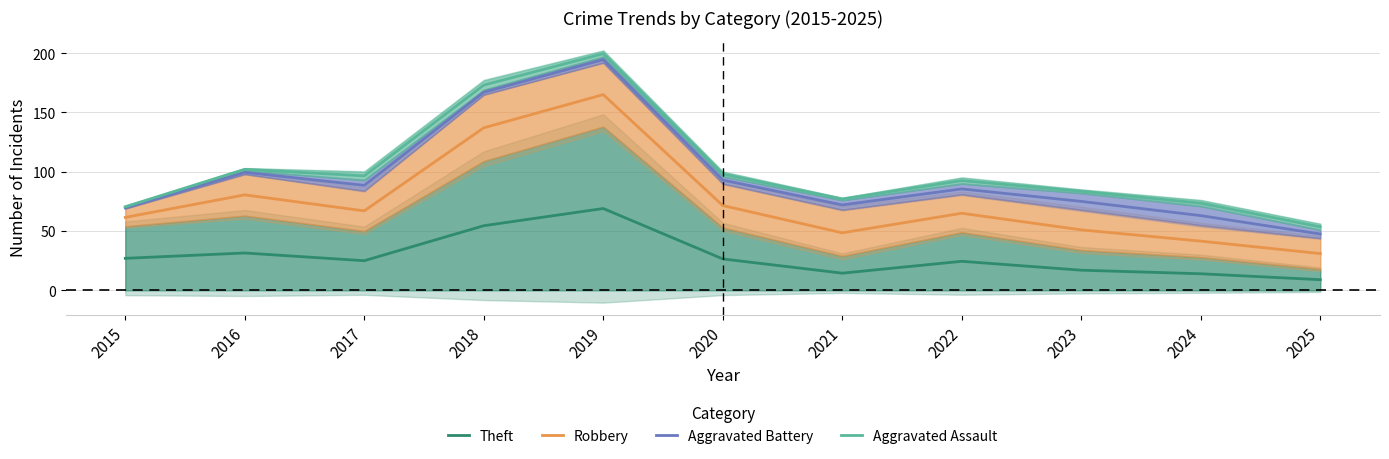

Which series changed the most between 2021 and 2022?

Robbery